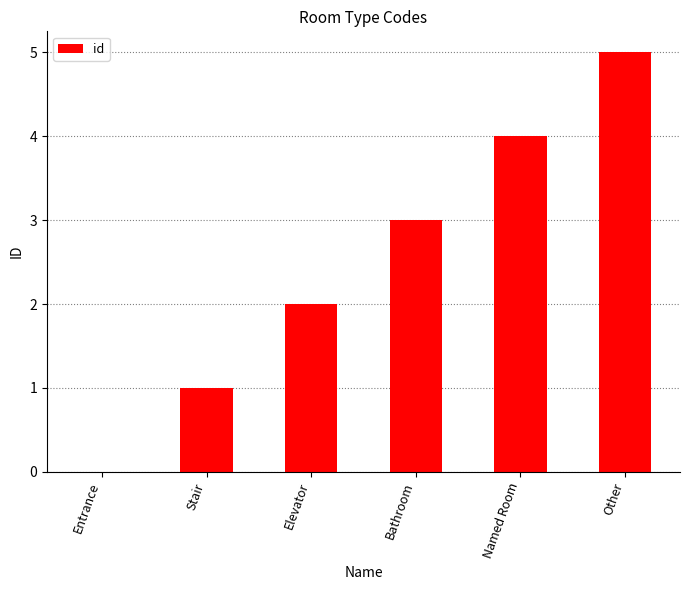

The chart shows a value of 9 at Other. True or false?

False